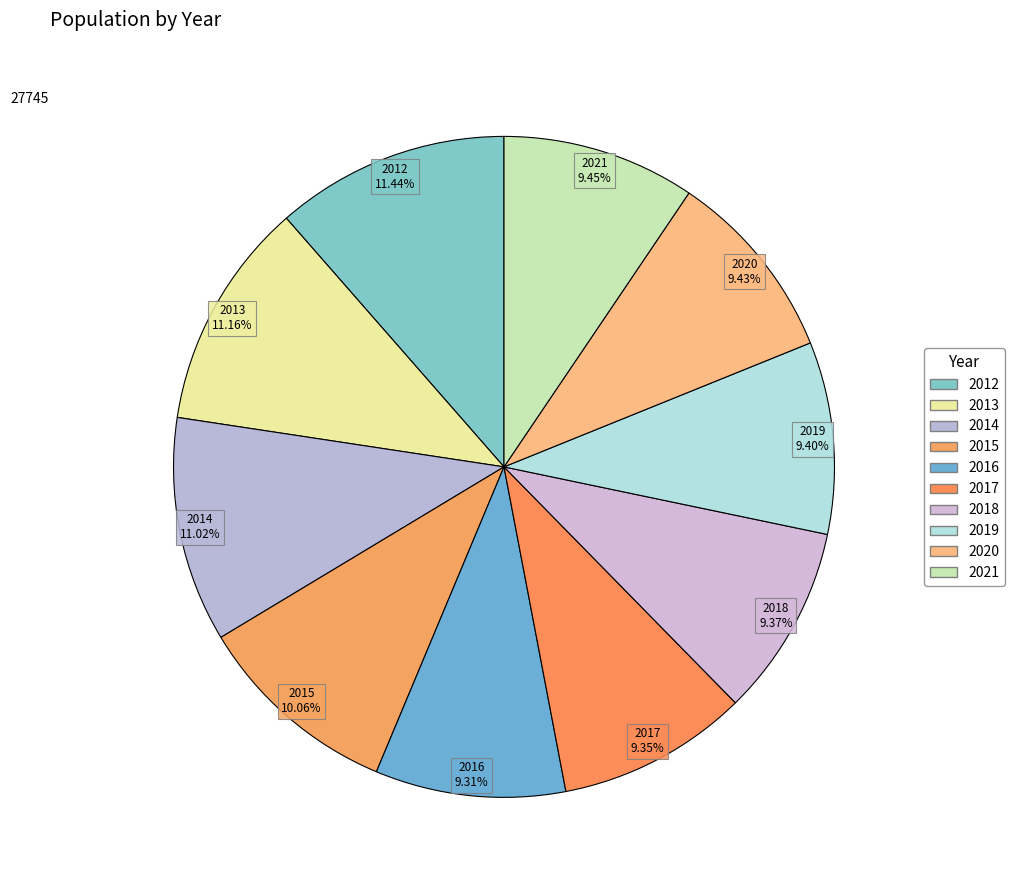

How many slices are in this pie chart?

10